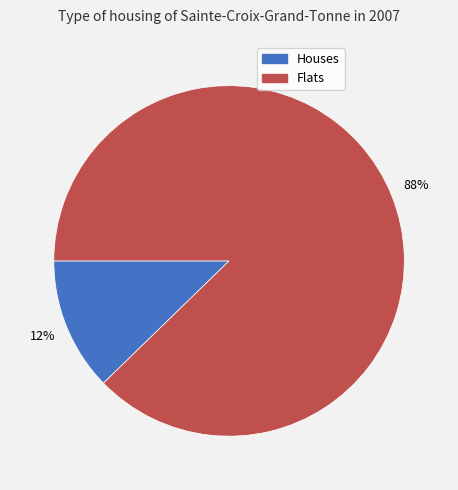

How many segments does this pie chart have?

2